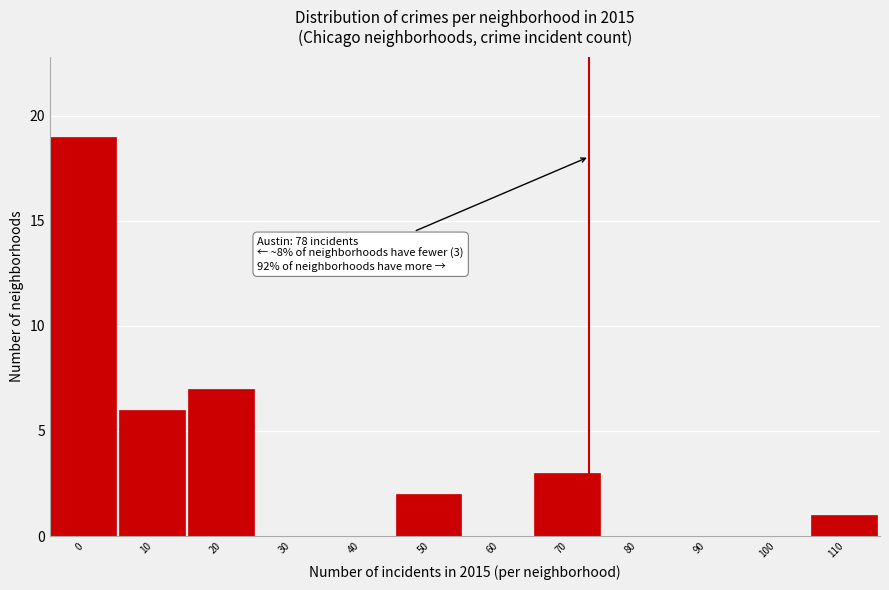

Reading left to right, transcribe all the data shown in this chart.

0=19	10=6	20=7	30=0	40=0	50=2	60=0	70=3	80=0	90=0	100=0	110=1